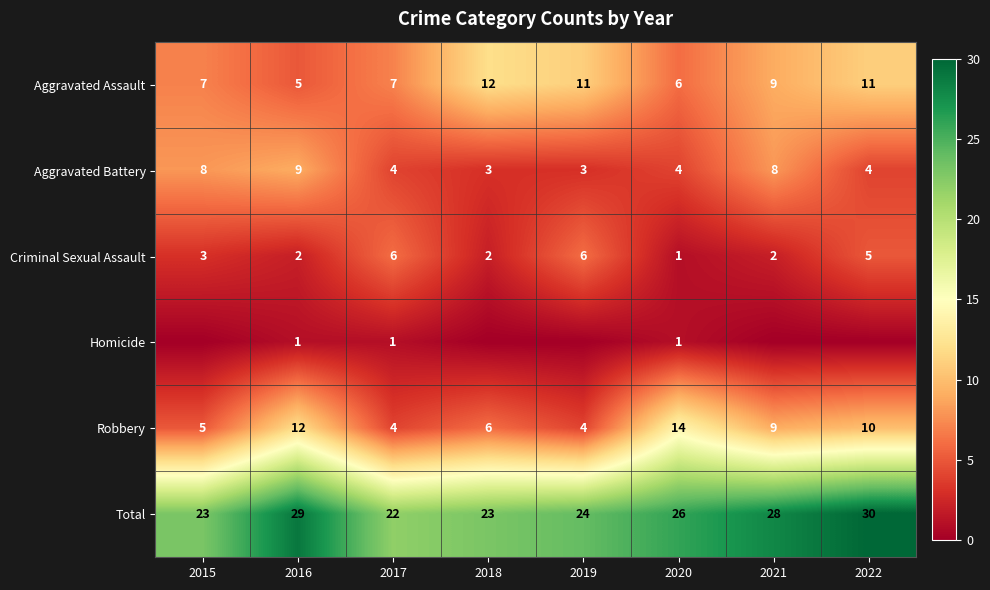

How many values in the Total series are below 26?

4